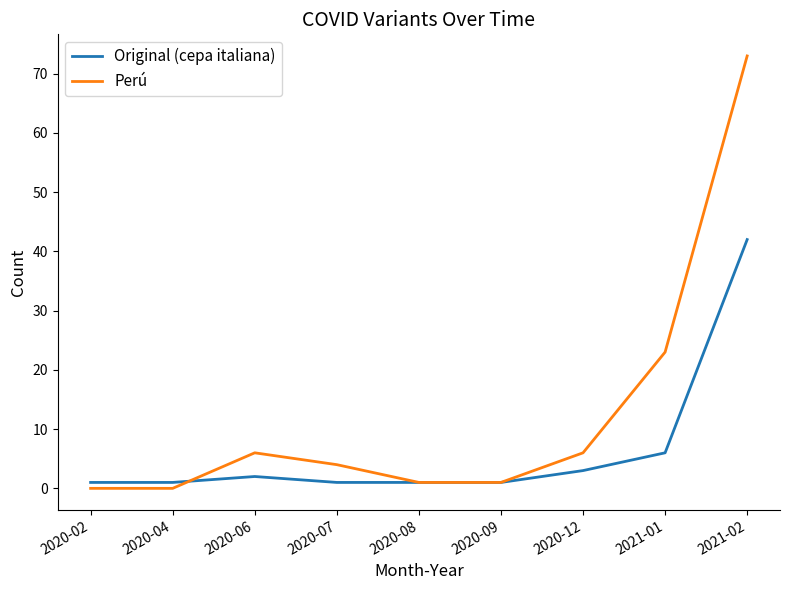

What is the difference between the highest and lowest values at 2021-02?

31